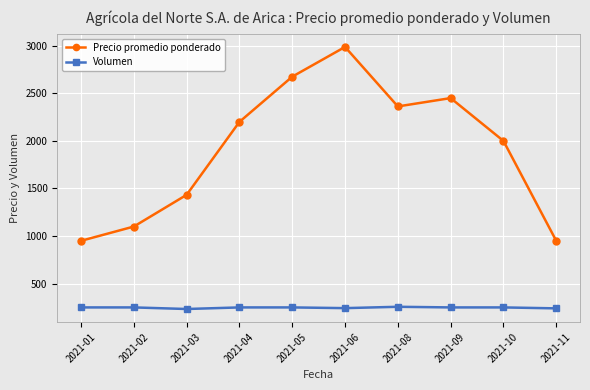

What is the difference between the highest and lowest values at 2021-03?

1200.0